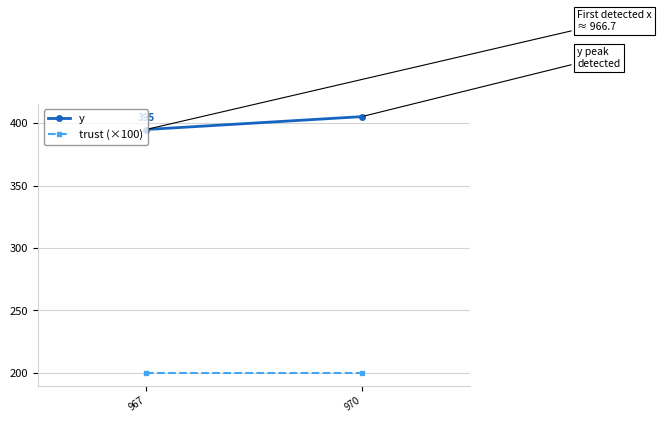

Reading left to right, what are all the values shown in this chart?

y: 394.9	405.2
trust (×100): 200.0	200.0